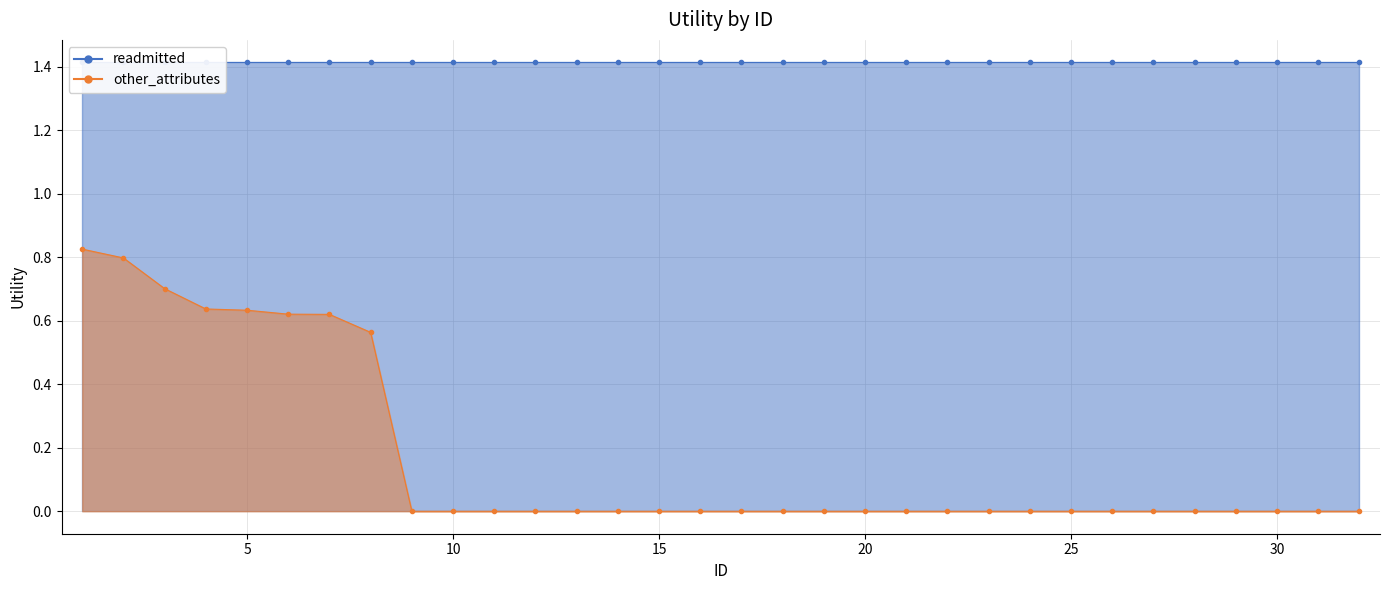

Reading left to right, what are all the values shown in this chart?

0.8	0.8	0.7	0.6	0.6	0.6	0.6	0.6	0.0	0.0	0.0	0.0	0.0	0.0	0.0	0.0	0.0	0.0	0.0	0.0	0.0	0.0	0.0	0.0	0.0	0.0	0.0	0.0	0.0	0.0	0.0	0.0